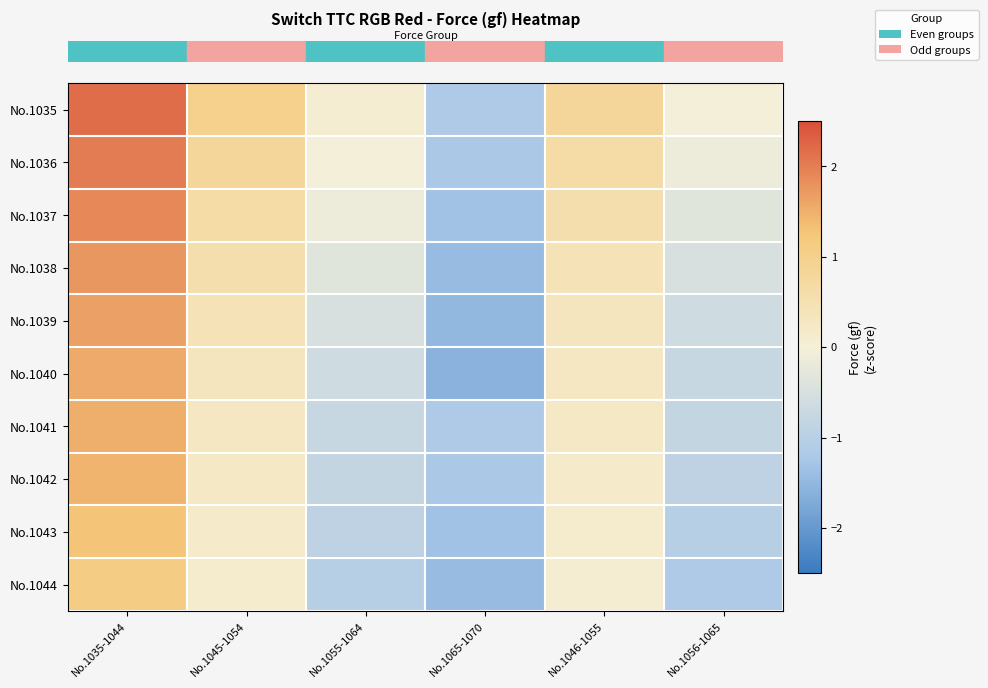

Reading left to right, what are all the values shown in this chart?

row_0: 2.2	1.0	0.1	-1.2	0.8	-0.0
row_1: 2.0	0.8	-0.0	-1.2	0.7	-0.1
row_2: 1.9	0.7	-0.1	-1.3	0.6	-0.3
row_3: 1.7	0.6	-0.3	-1.4	0.4	-0.5
row_4: 1.6	0.4	-0.5	-1.5	0.3	-0.6
row_5: 1.6	0.3	-0.6	-1.6	0.3	-0.8
row_6: 1.5	0.3	-0.8	-1.2	0.2	-0.8
row_7: 1.5	0.2	-0.8	-1.2	0.2	-0.9
row_8: 1.3	0.2	-0.9	-1.3	0.1	-1.0
row_9: 1.1	0.1	-1.0	-1.4	0.1	-1.2